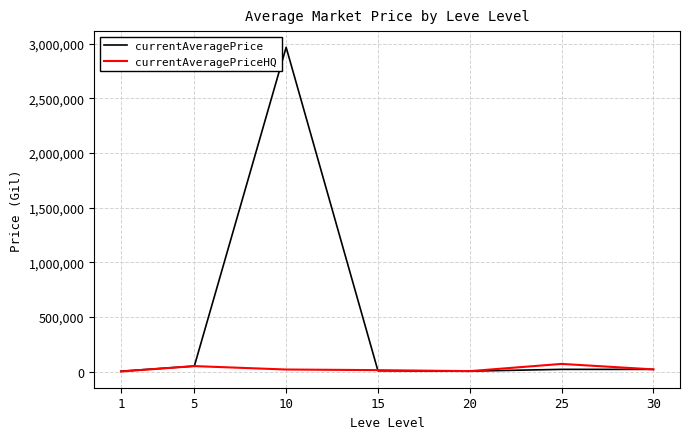

How many lines are shown in the chart?

2